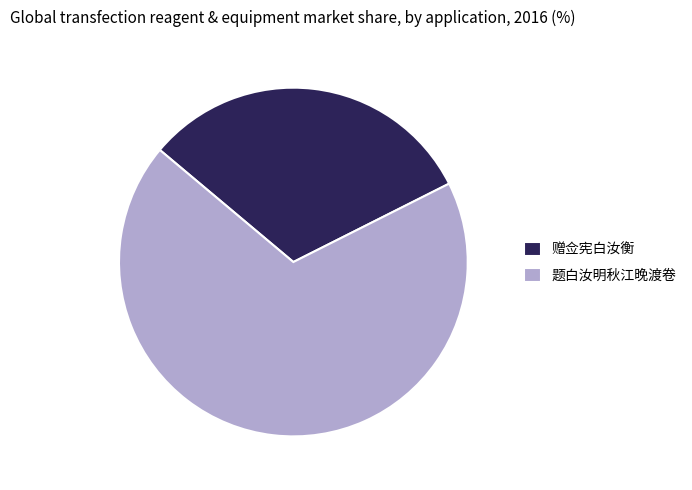

Is the sum of 题白汝明秋江晚渡卷 and 赠佥宪白汝衡 greater than half?

Yes